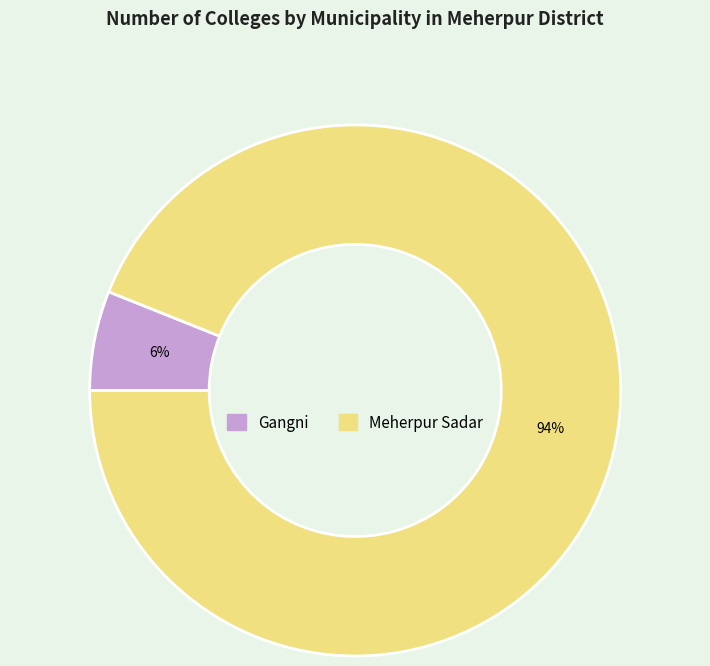

Is there a majority slice in this chart?

Yes